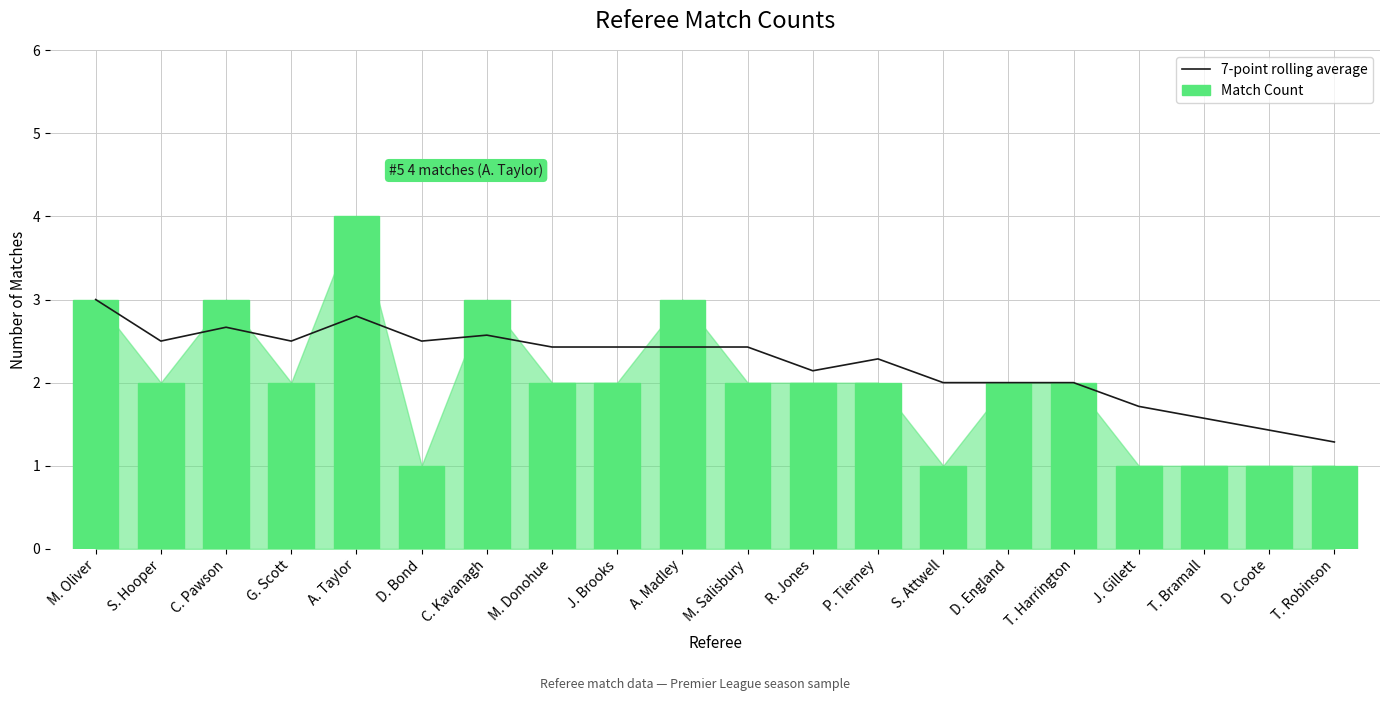

What is the label of the 12th bar from the left?

R. Jones